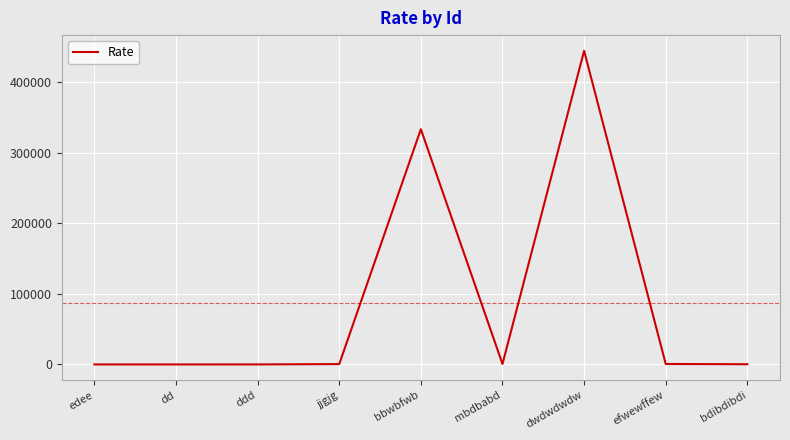

The value at dwdwdwdw is 444445. True or false?

True